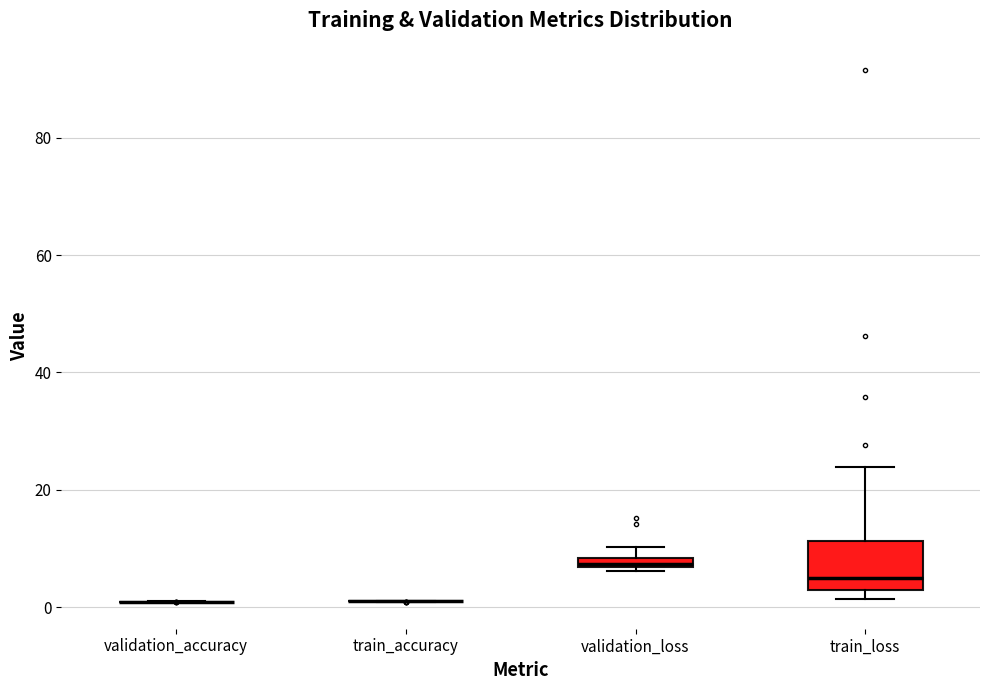

Where is the upper edge of the box for validation_loss on the y-axis? The values are not printed on the chart, so give them approximately, as read against the axis.

8